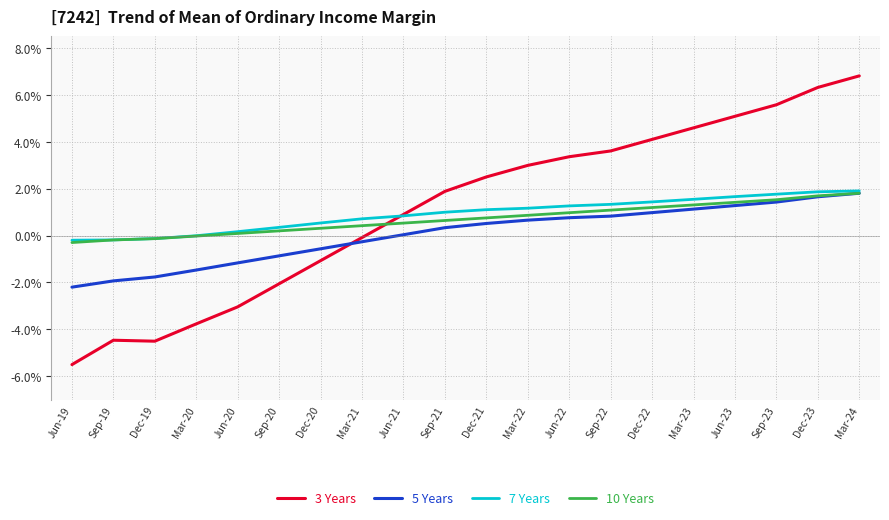

At which category does the chart reach its minimum across all series?

Jun-19